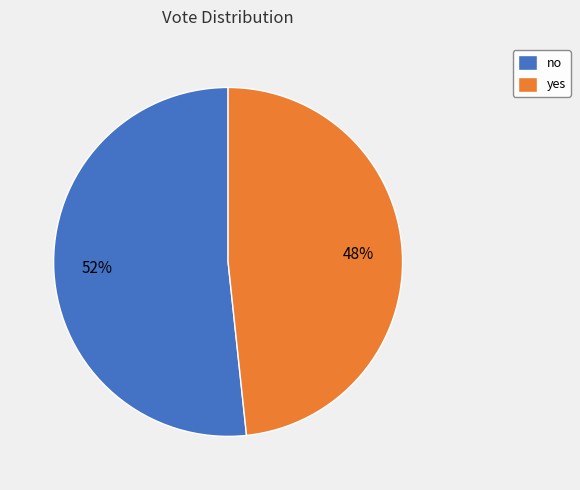

What is the majority slice?

no